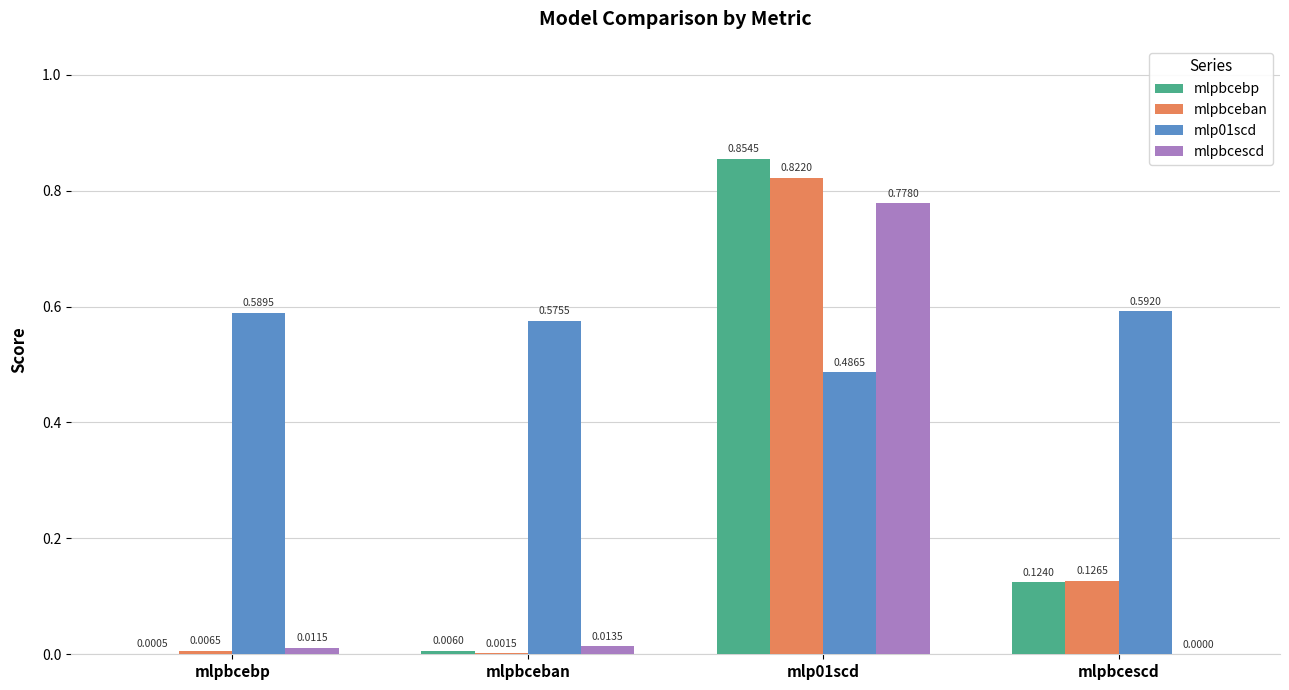

What are all the series names shown in the legend?

mlpbcebp, mlpbceban, mlp01scd, mlpbcescd